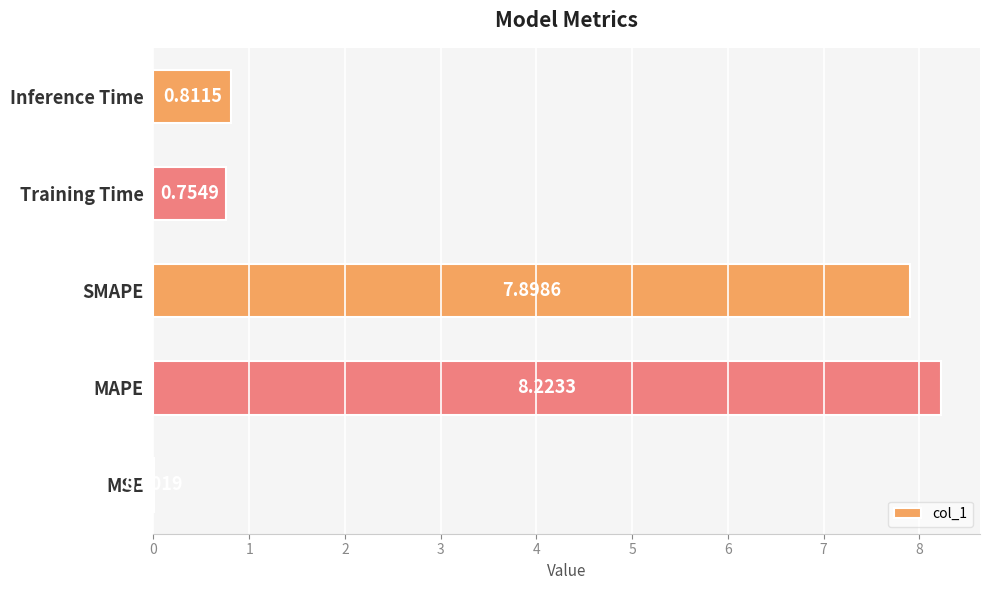

What is the change in value from MAPE to Training Time?

-7.5